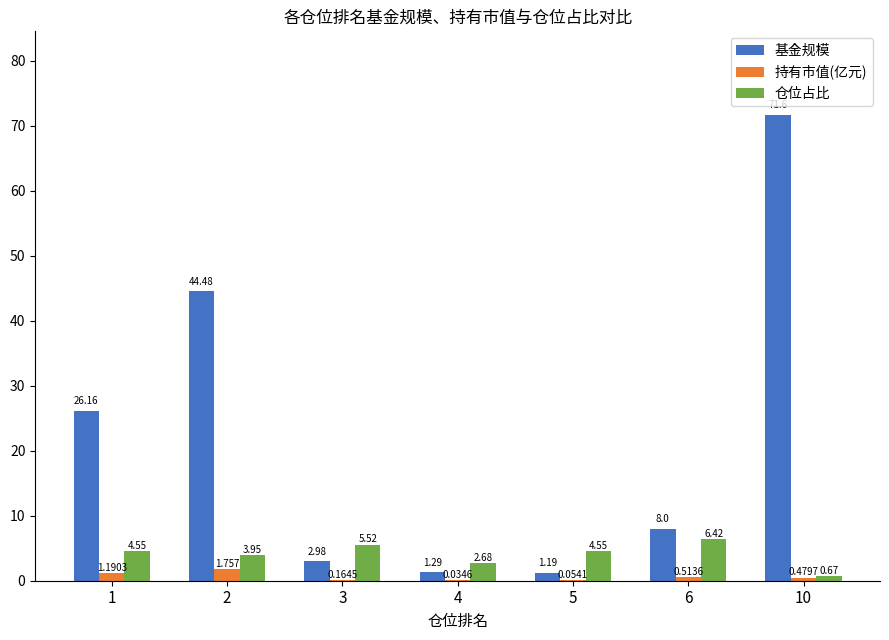

Is the value of 基金规模 at 6 greater than the value of 持有市值(亿元) at 2?

Yes